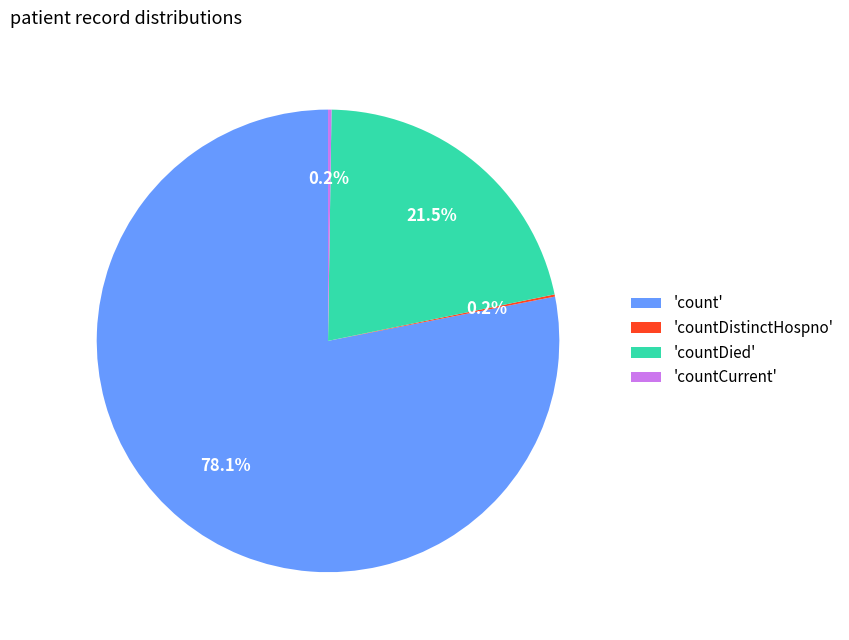

What is the majority slice?

'count'